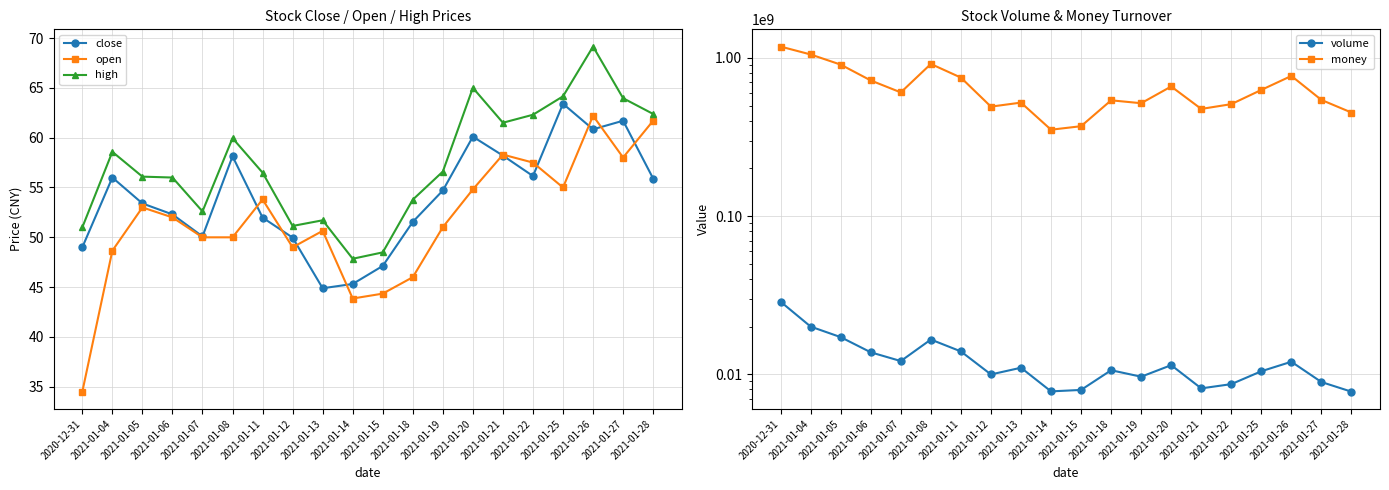

What is the smallest value displayed?

34.5